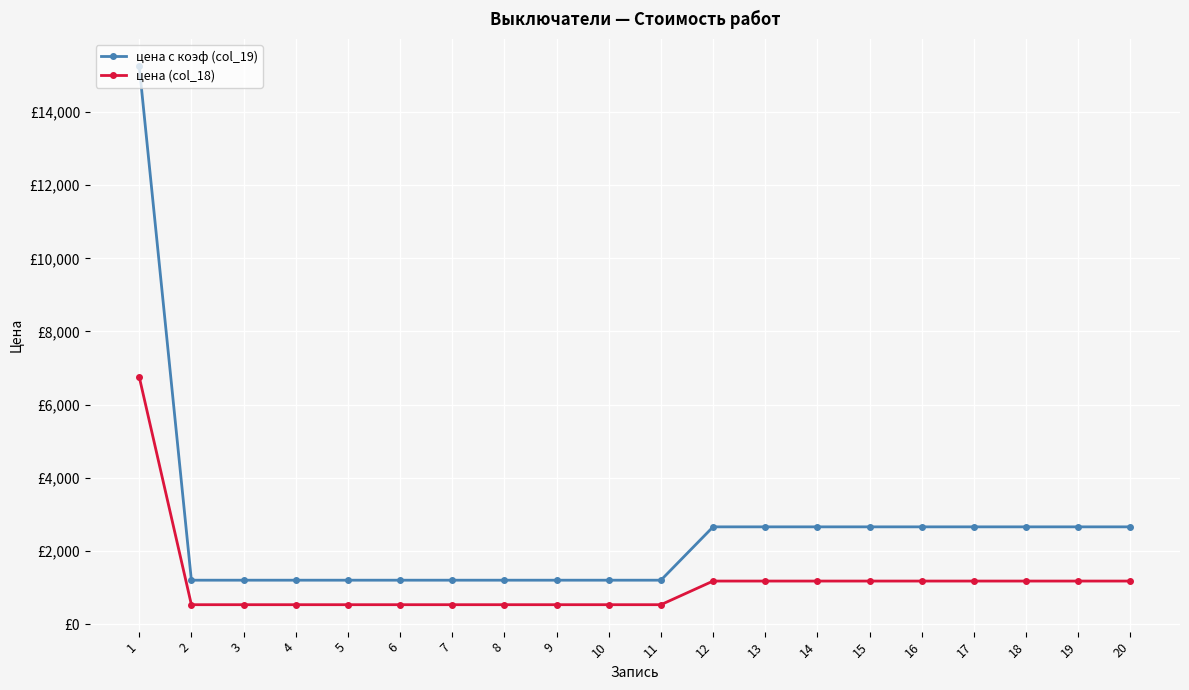

True or false: цена с коэф (col_19) and цена (col_18) cross at least once.

False